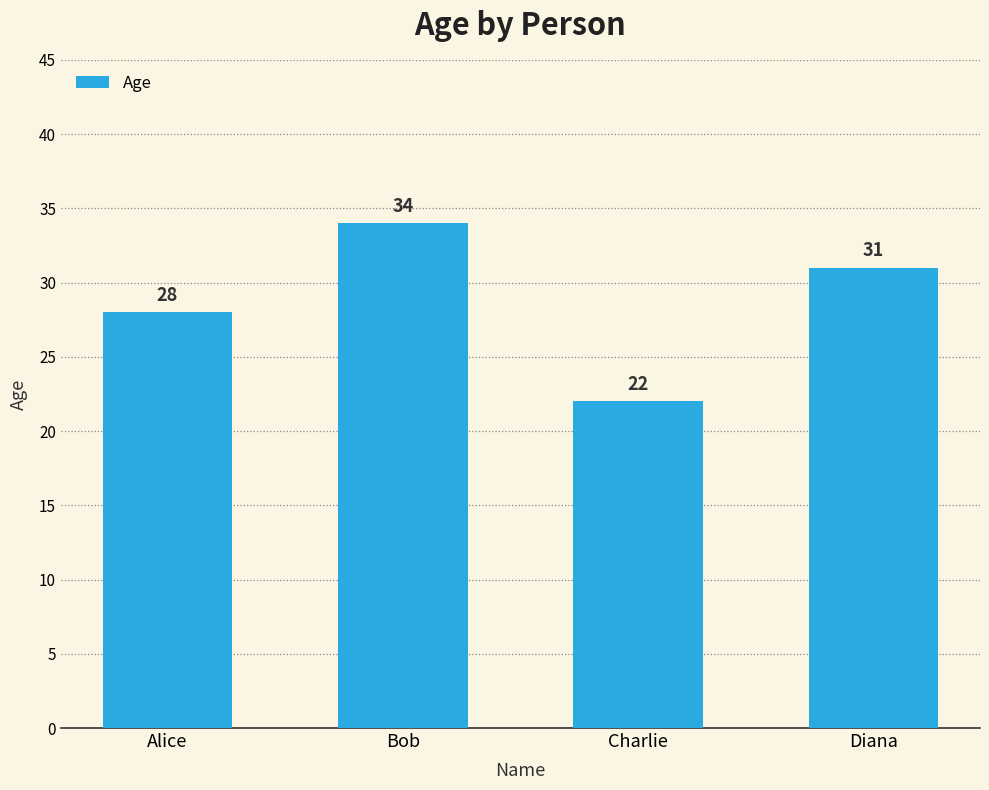

Between Alice and Bob, which is larger?

Bob